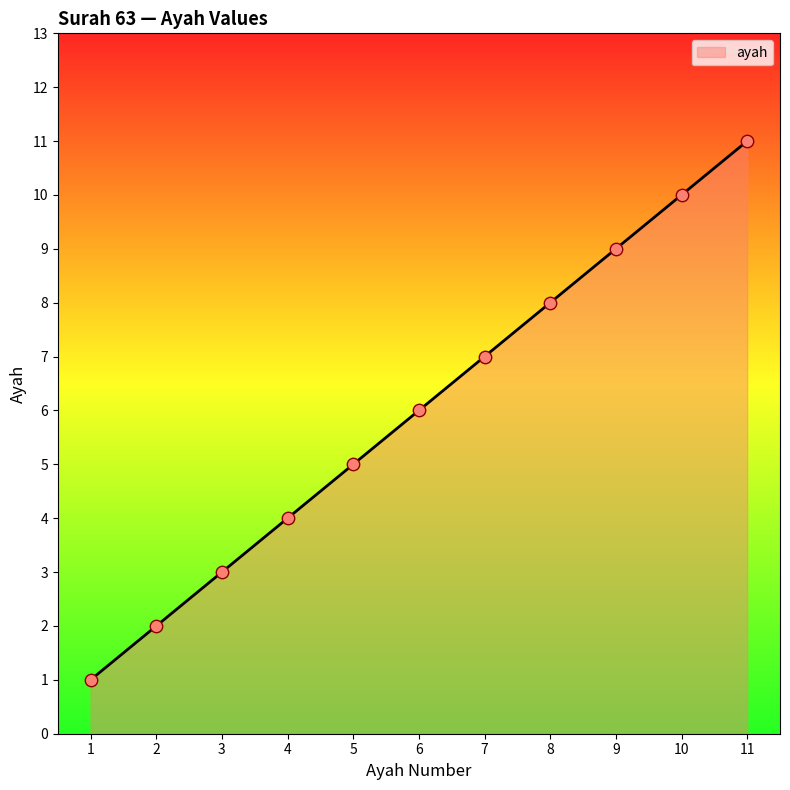

Between 3 and 2, which is larger?

3